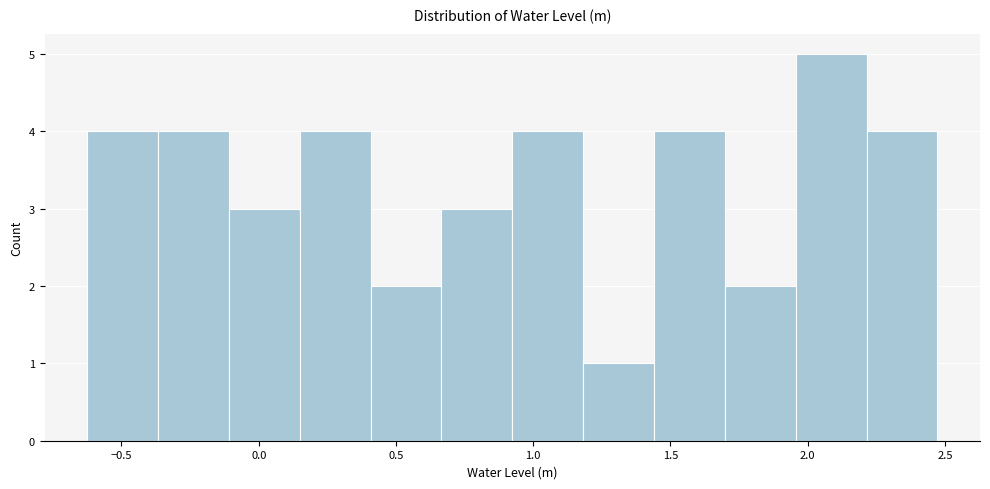

Reading left to right, list every bar in this chart as the range it spans on the x-axis followed by its height. Neither the bar edges nor the heights are printed on the chart, so give them approximately, as read against the axes.

-0.65 to -0.35: 4
-0.35 to -0.10: 4
-0.10 to 0.15: 3
0.15 to 0.40: 4
0.40 to 0.65: 2
0.65 to 0.90: 3
0.90 to 1.20: 4
1.20 to 1.45: 1
1.45 to 1.70: 4
1.70 to 1.95: 2
1.95 to 2.20: 5
2.20 to 2.45: 4